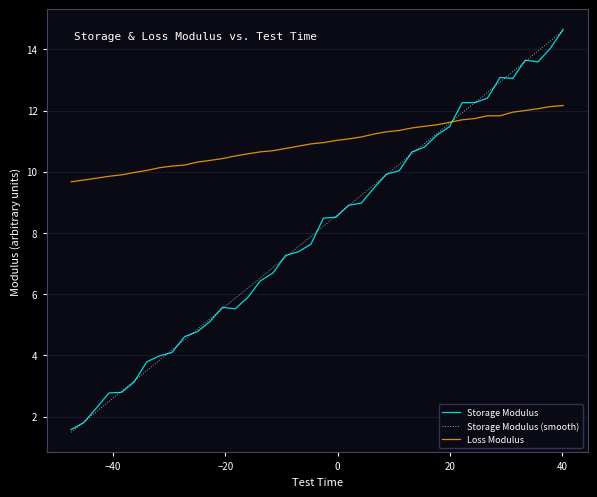

Which series has the largest total across all categories?

Loss Modulus